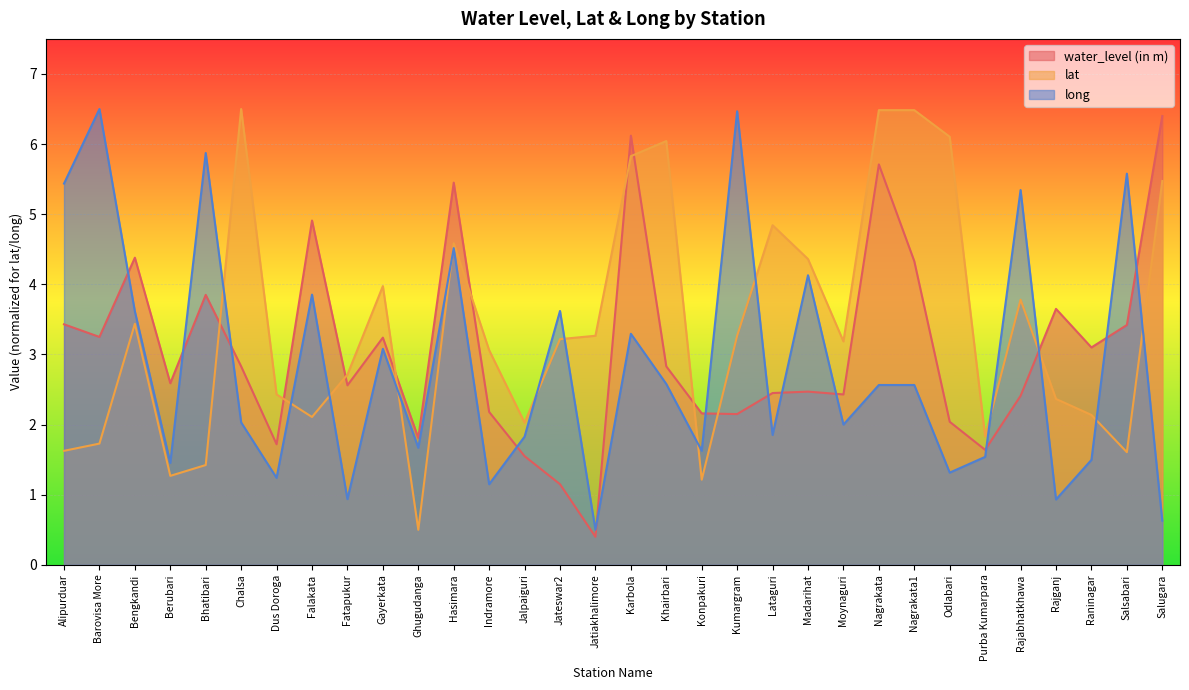

Is the value of water_level (in m) at Jateswar2 greater than the value of lat at Barovisa More?

No